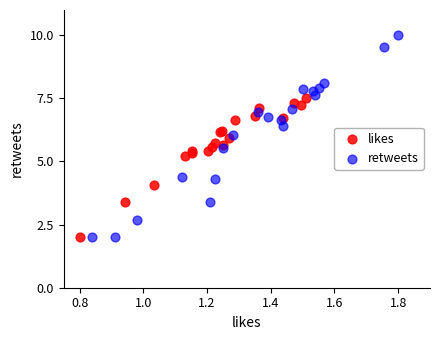

Which series contains the highest Y value?

retweets